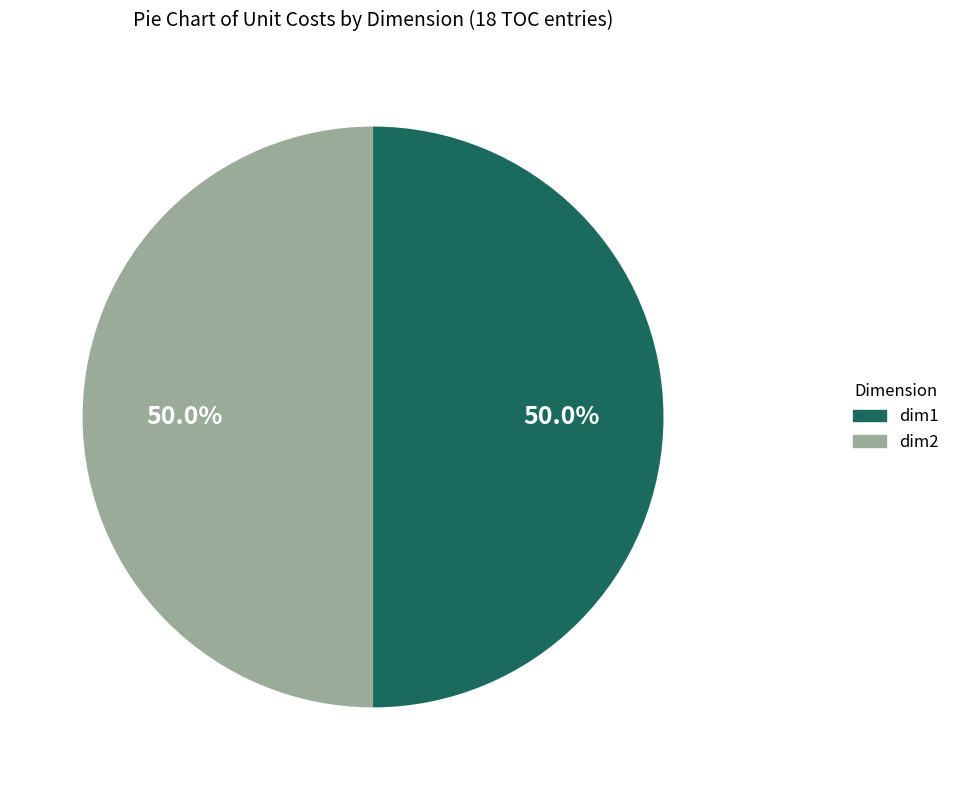

What is the ratio of the value at dim2 to the value at dim1?

1.0